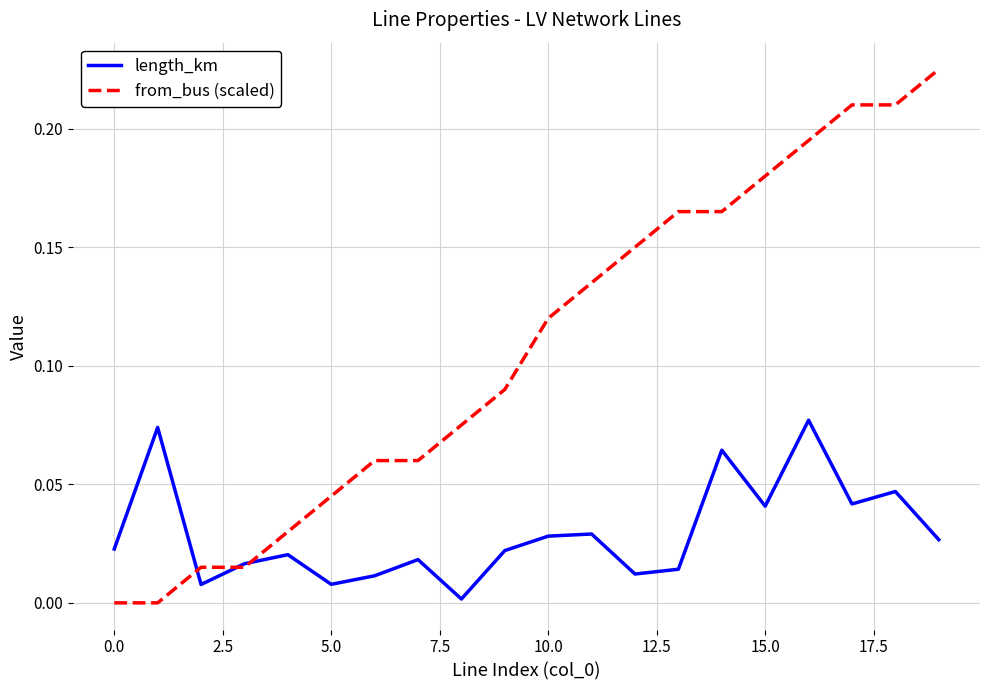

Which series has the largest range (max minus min)?

from_bus (scaled)